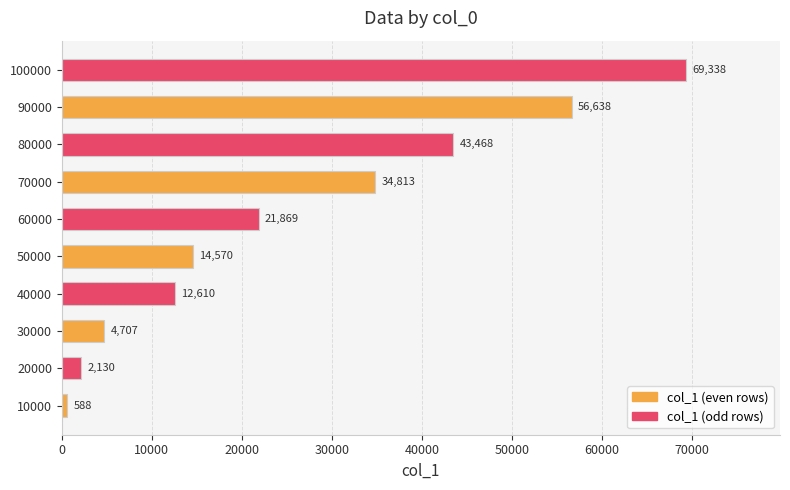

What is the sum of all values?

260731